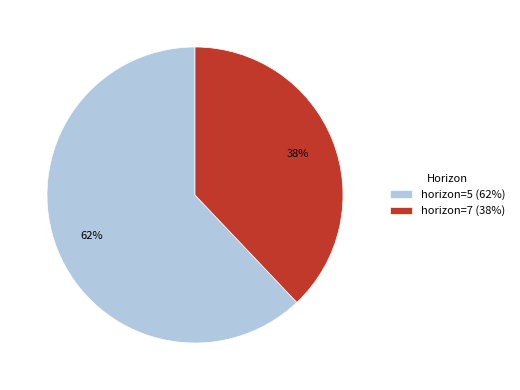

What is the largest slice in the pie chart?

horizon=5 (62%)